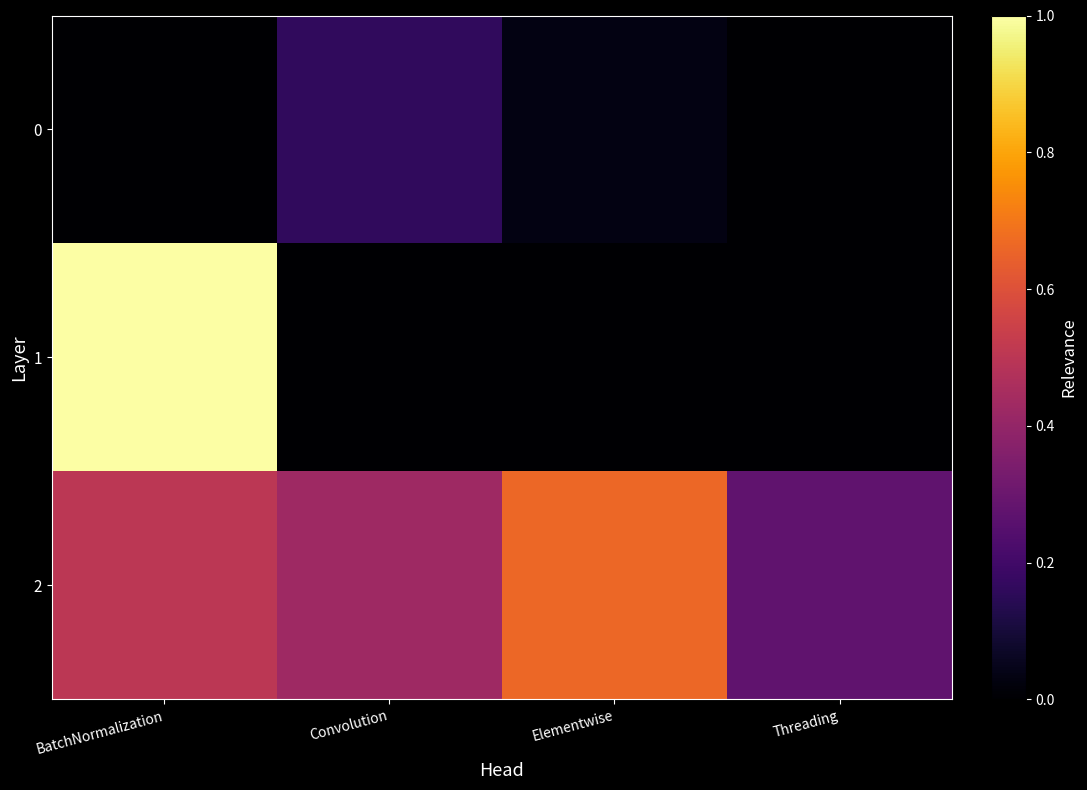

At which category is the sum across all series the highest?

BatchNormalization